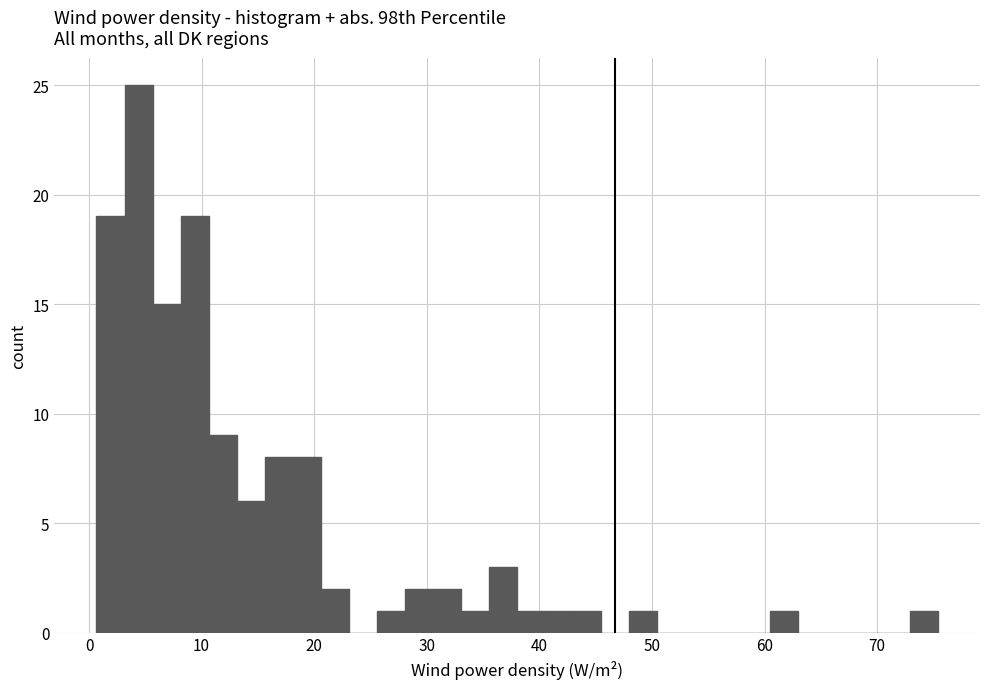

Around what value on the x-axis is the tallest bar? Give the approximate position of its centre, as read against the axis.

4